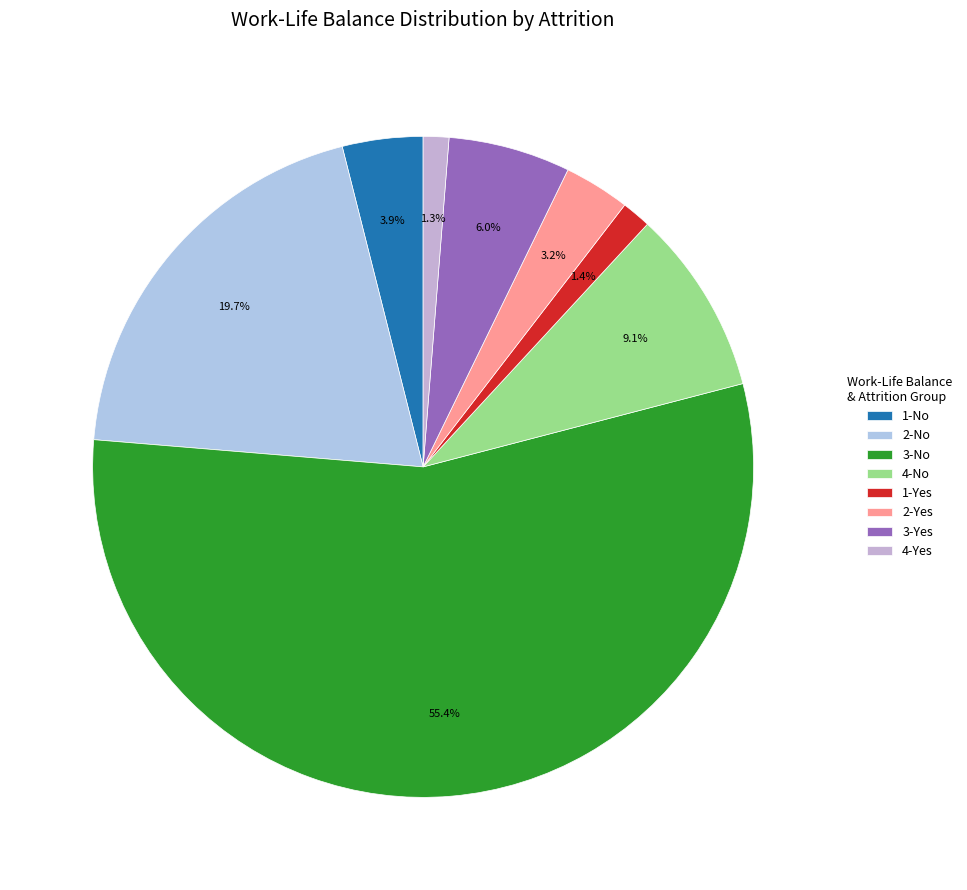

The 2-No slice represents 20% of the pie. True or false?

True